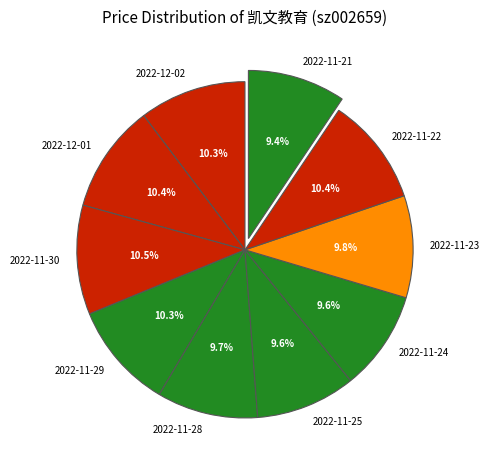

True or false: 2022-12-01 accounts for 18% of the total.

False